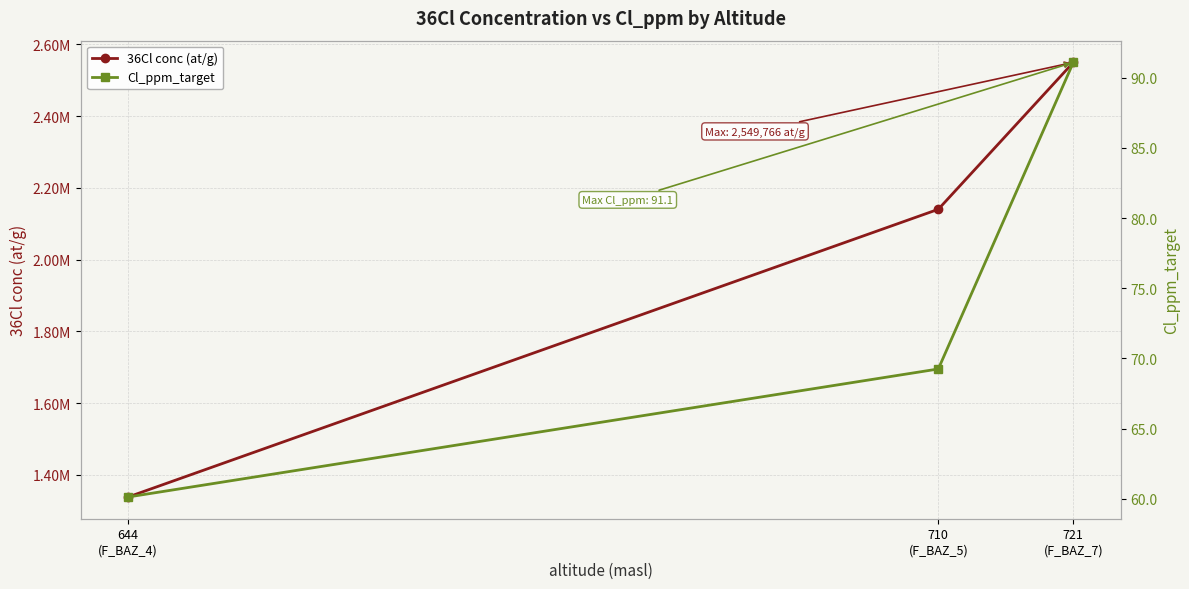

At how many categories does at least one series exceed 2522280?

1